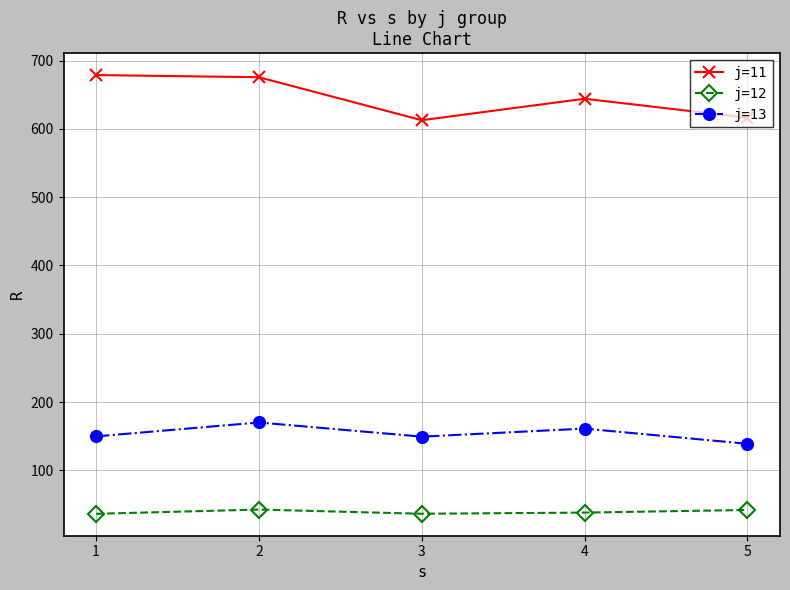

Rank the series by their maximum value, from lowest to highest.

j=12, j=13, j=11